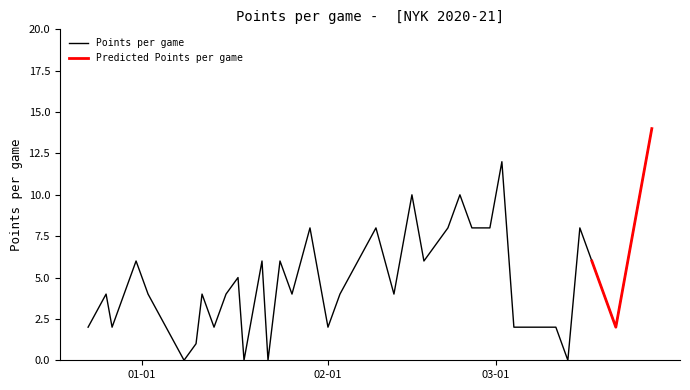

Reading left to right, extract all data points from this chart.

2	4	2	4	6	4	0	1	4	2	4	5	0	6	0	6	4	8	2	4	8	4	6	10	6	8	10	8	8	8	12	2	2	0	8	6	4	2	8	14